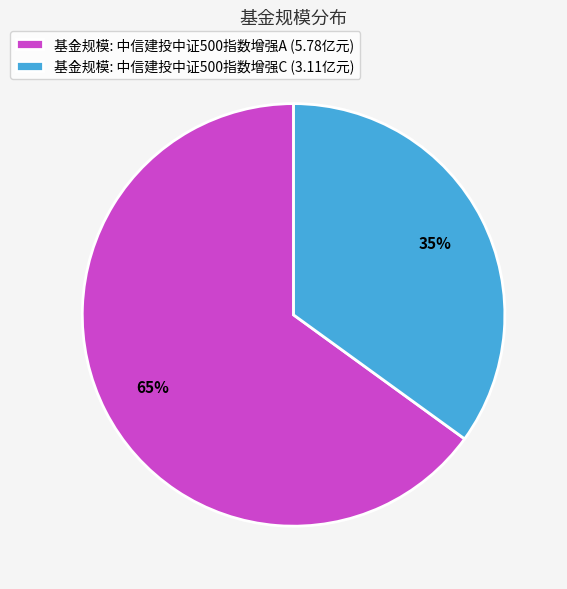

Combined, do 基金规模: 中信建投中证500指数增强C (3.11亿元) and 基金规模: 中信建投中证500指数增强A (5.78亿元) account for over 50%?

Yes